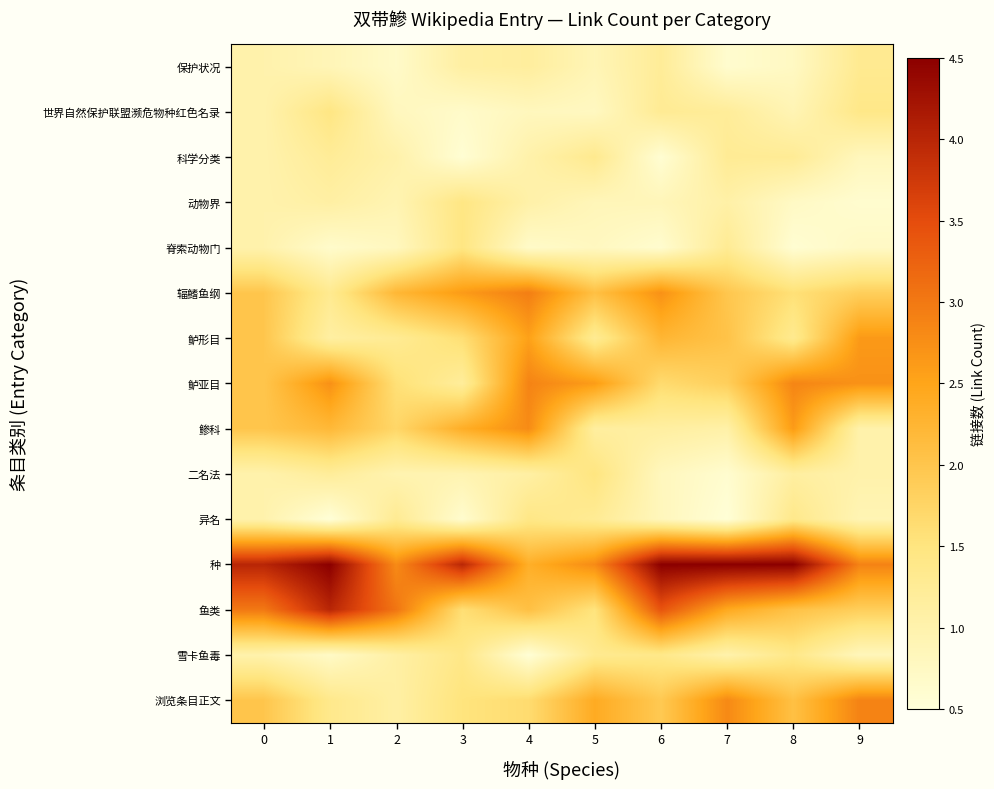

At which category does the chart reach its minimum across all series?

1